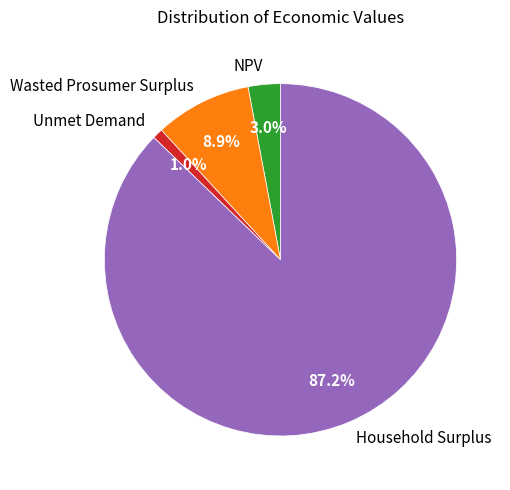

To the nearest percent, what percentage of the pie is Wasted Prosumer Surplus?

9%